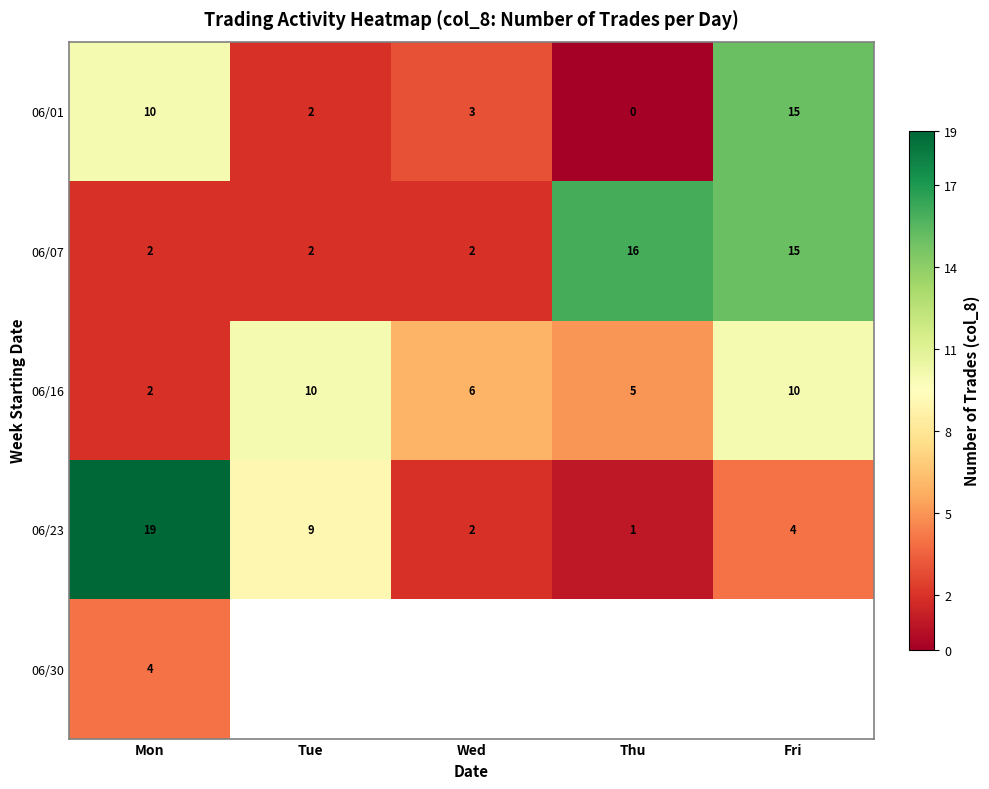

Which category has the lowest value in the 06/23 series?

Thu